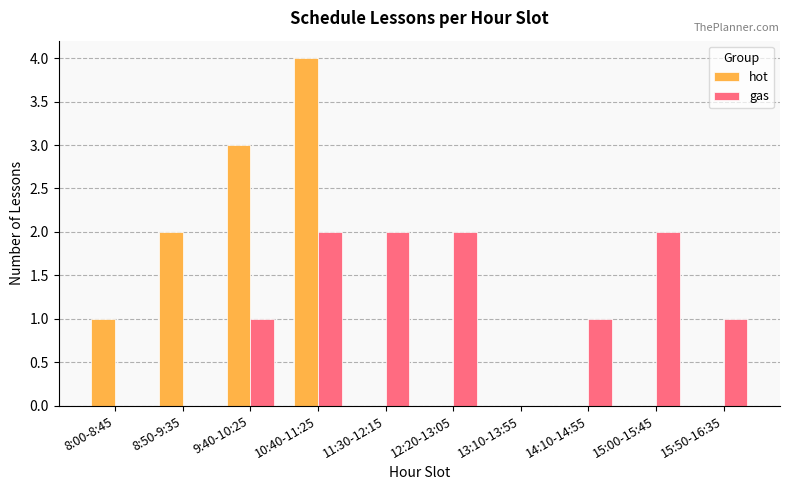

Count the number of data series in this chart.

2